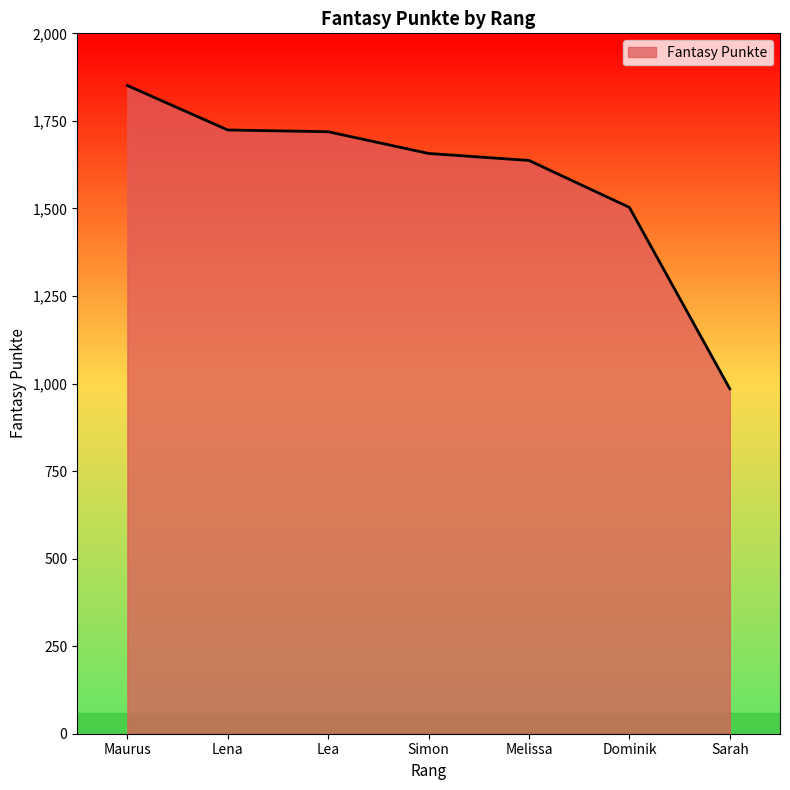

What is the change in value from Lena to Lea?

-5